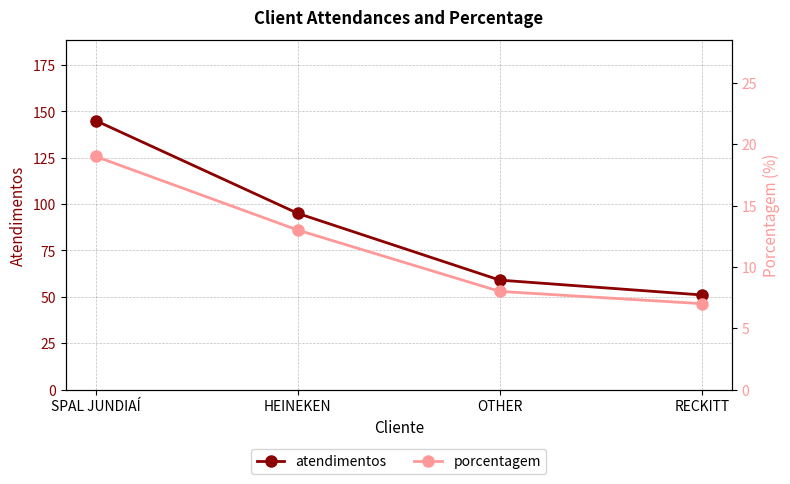

True or false: atendimentos and porcentagem intersect in this chart.

False